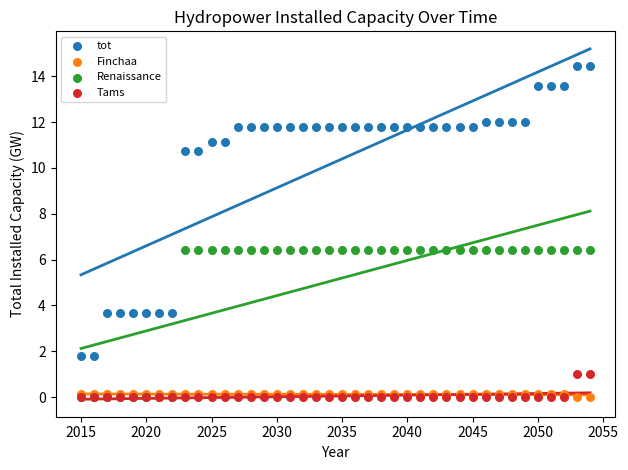

Which series has the widest spread of Y values?

tot